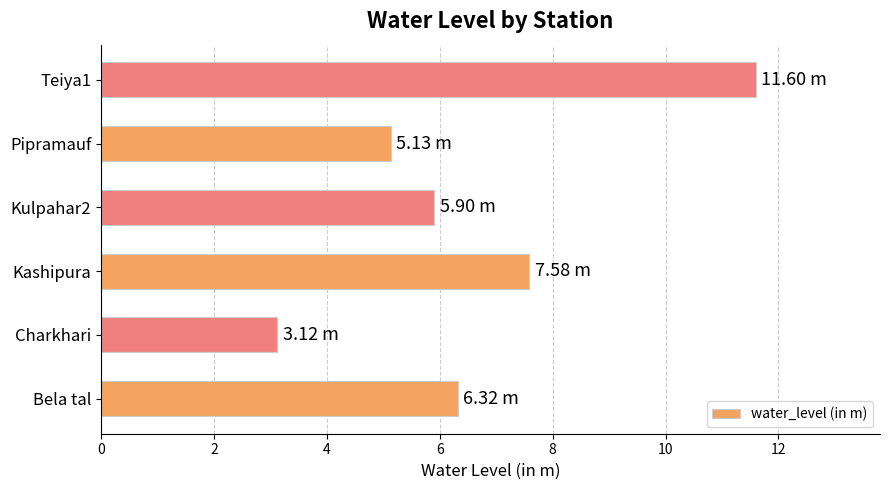

What is the difference between the maximum and minimum values?

8.5